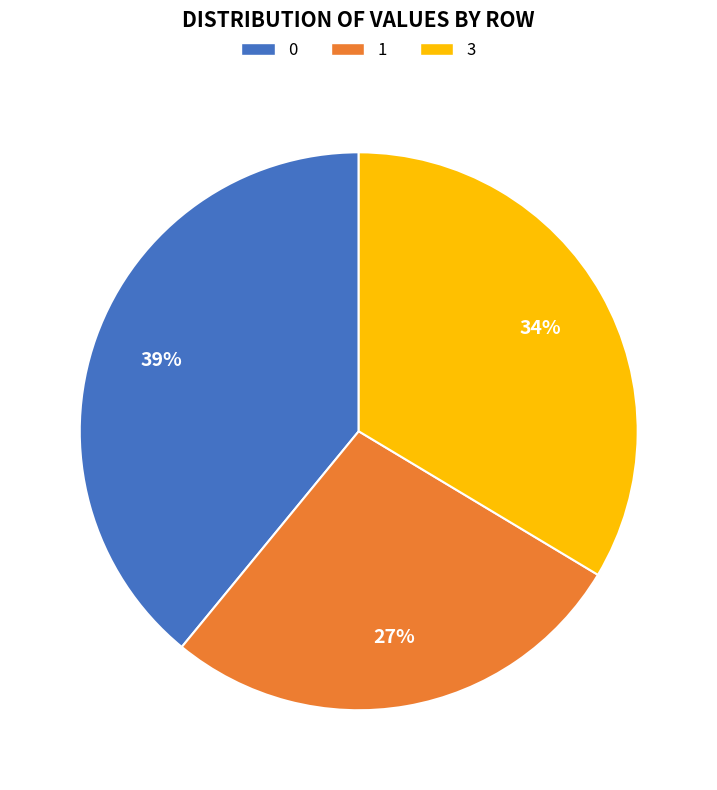

Is there any slice that represents more than half of the pie?

No